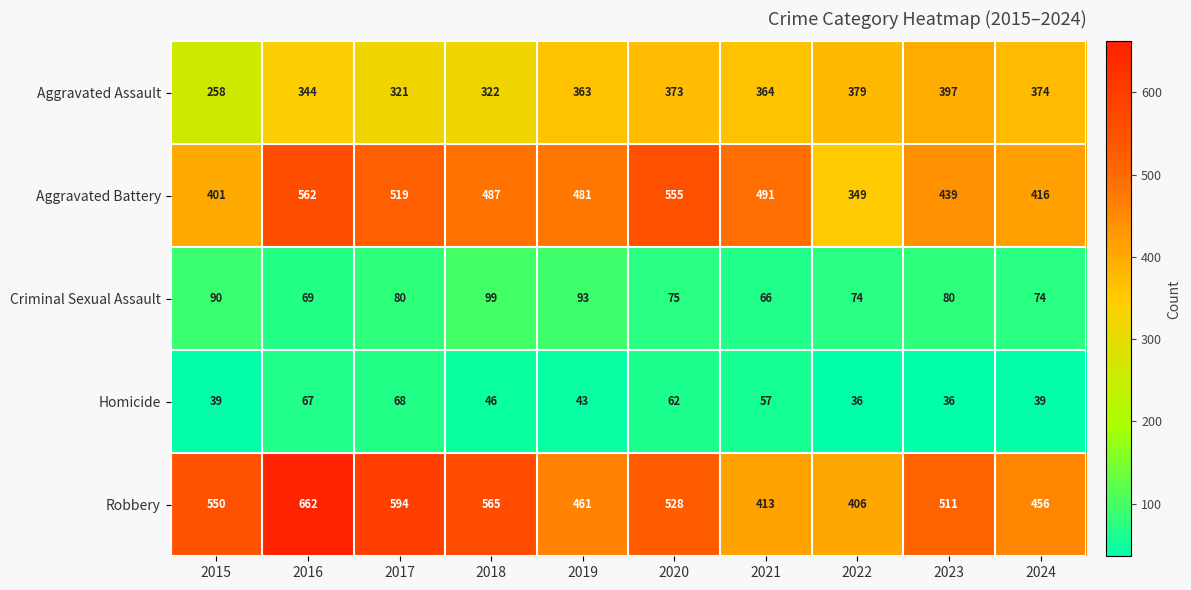

What is the sum of the Homicide values at 2020 and 2016?

129